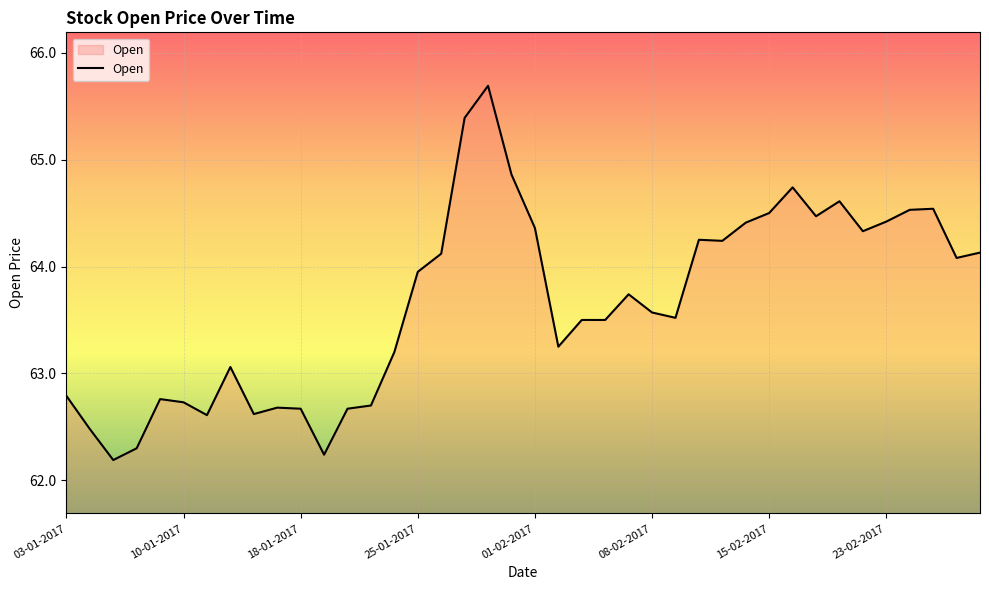

What is the minimum value shown in the chart?

62.2